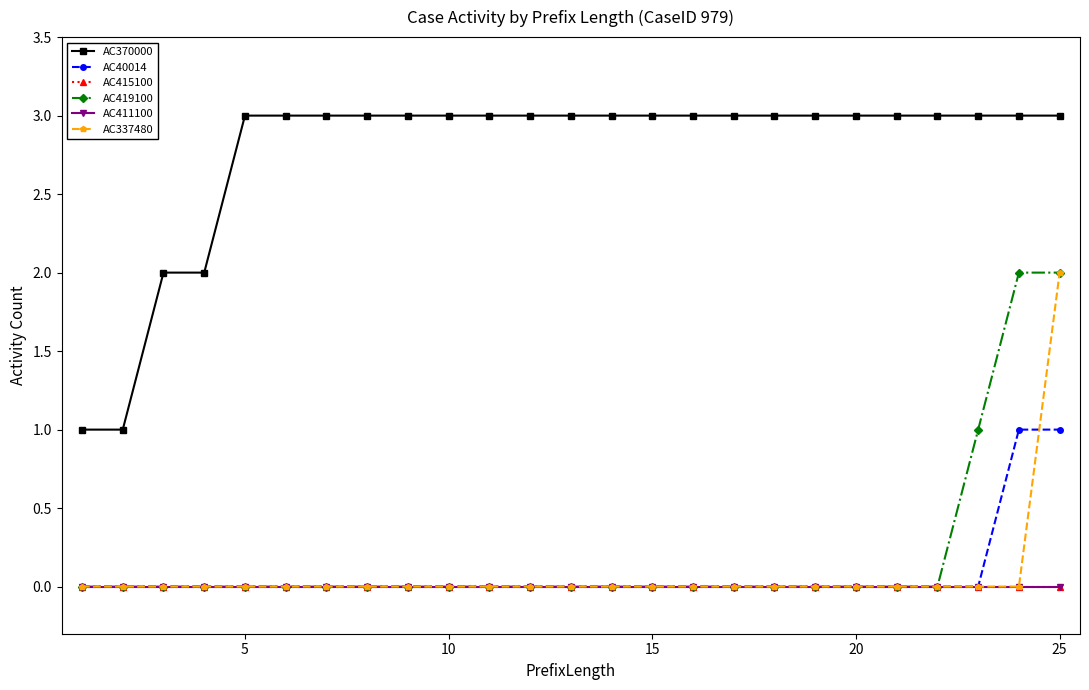

List the series in order of their peak value, lowest first.

AC415100, AC411100, AC40014, AC419100, AC337480, AC370000